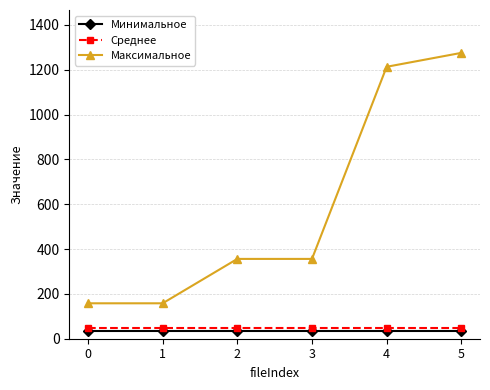

What is the total value across all series at 4?

1296